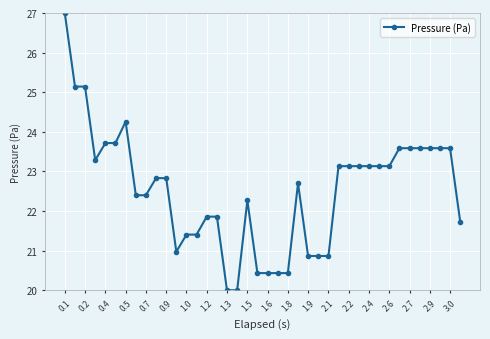

How many data points are less than 22?

15